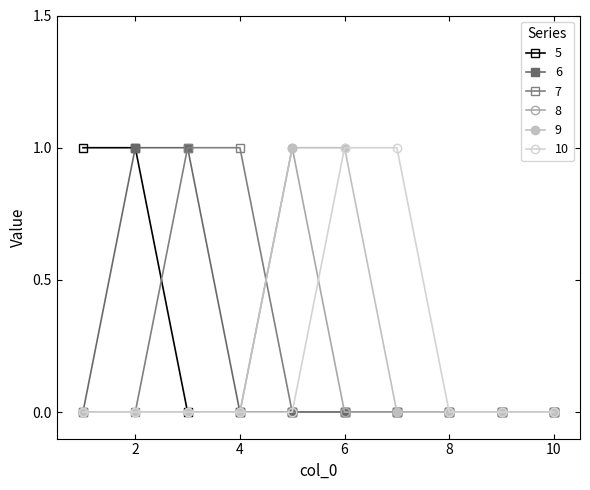

True or false: 8 and 5 intersect in this chart.

False